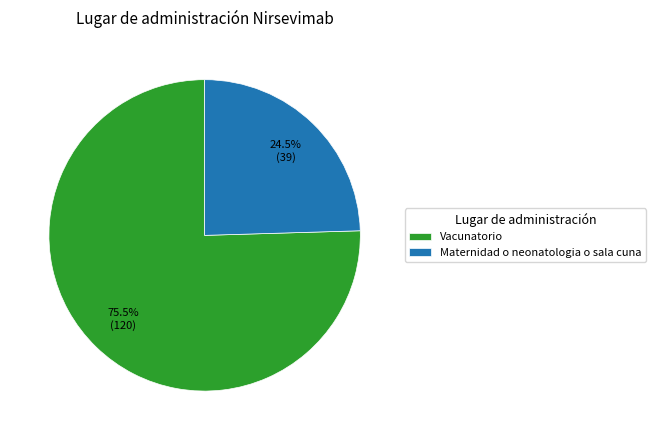

Which category has the biggest portion of the pie?

Vacunatorio